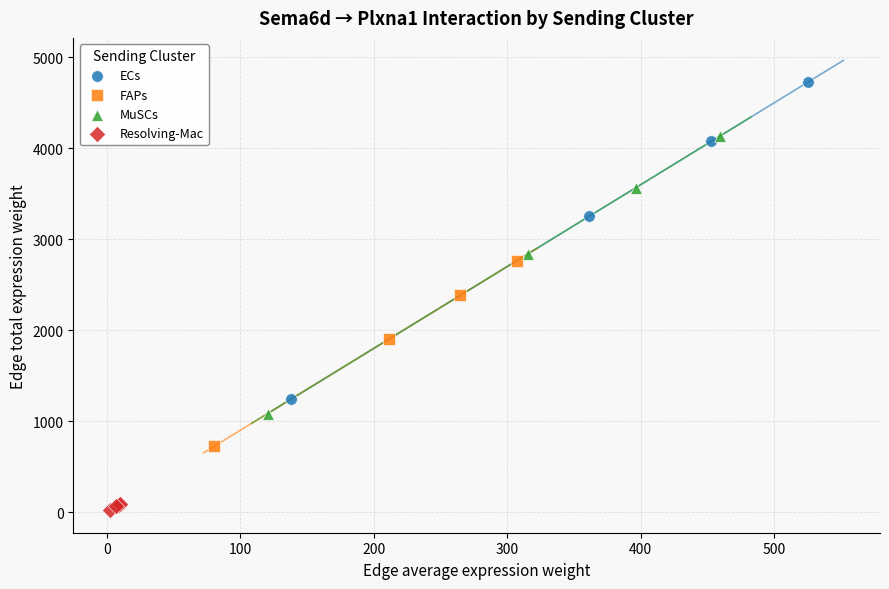

Which series reaches the minimum Y coordinate?

Resolving-Mac